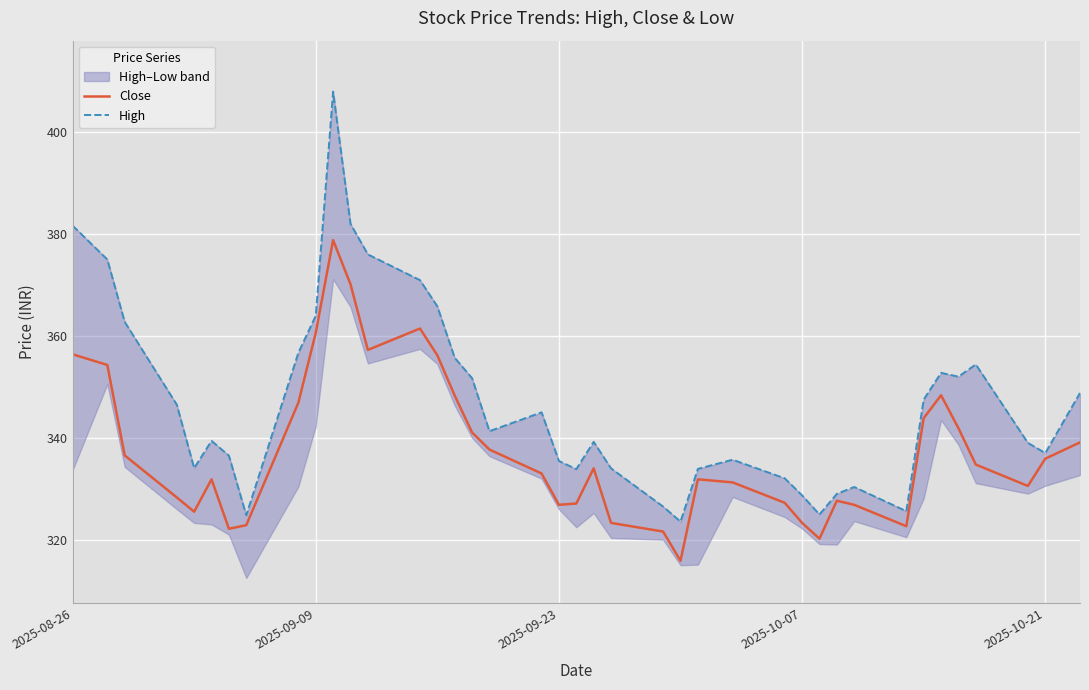

What is the minimum value shown in the chart?

315.9